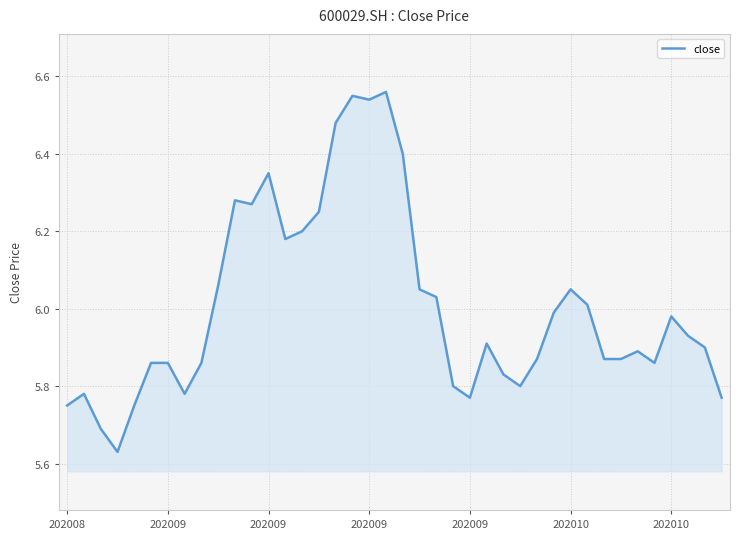

How many lines are shown in the chart?

1